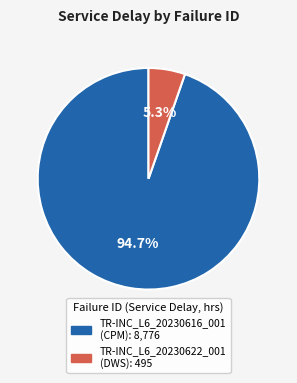

Is there a majority slice in this chart?

Yes